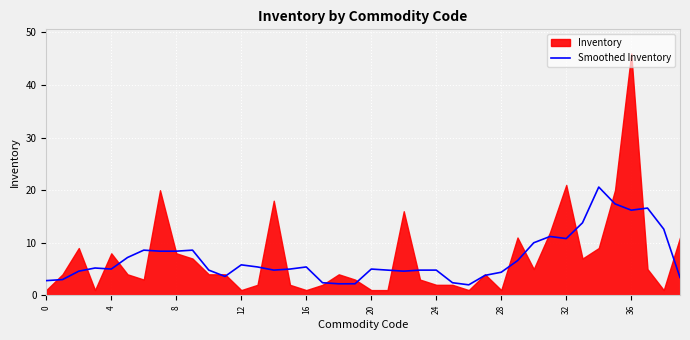

True or false: Smoothed Inventory has a value of 5.0 at 4.

True